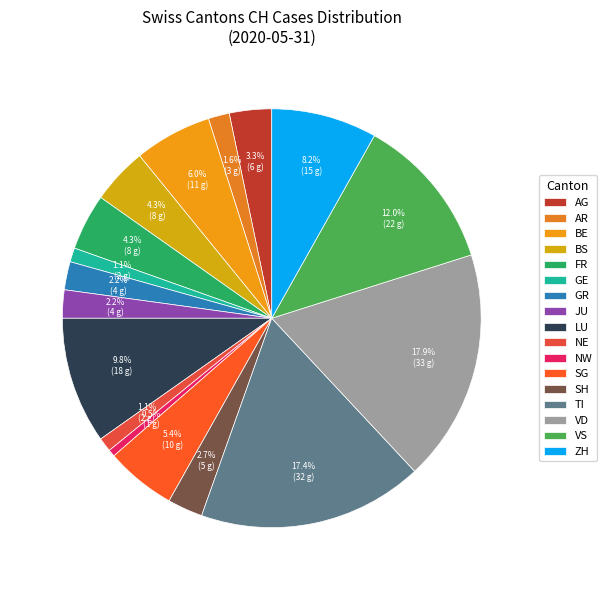

To the nearest percent, what is the combined percentage of SH and NW?

3%